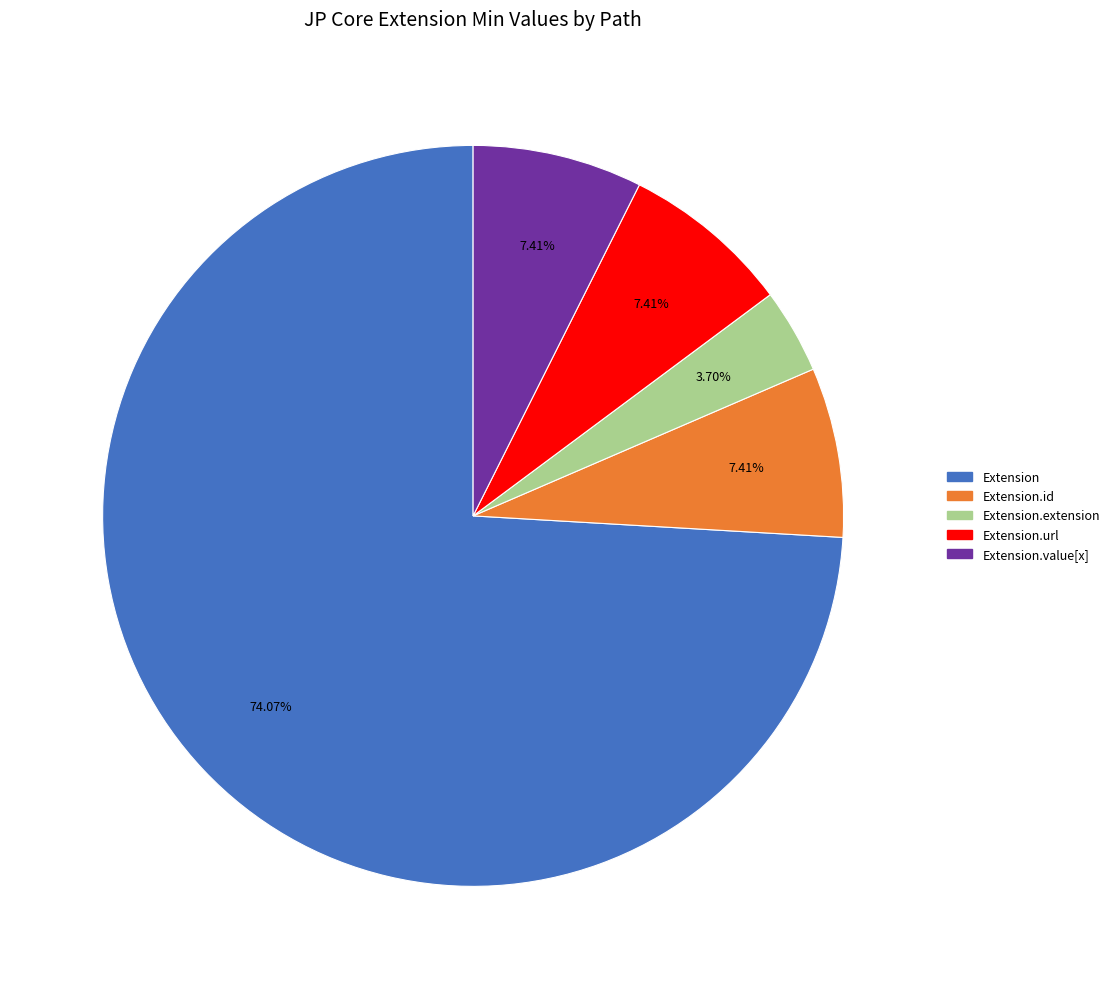

Count the number of slices in the pie.

5